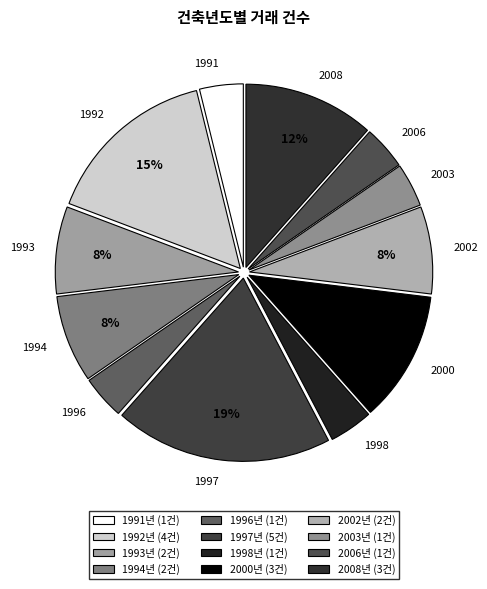

How many slices are in this pie chart?

12